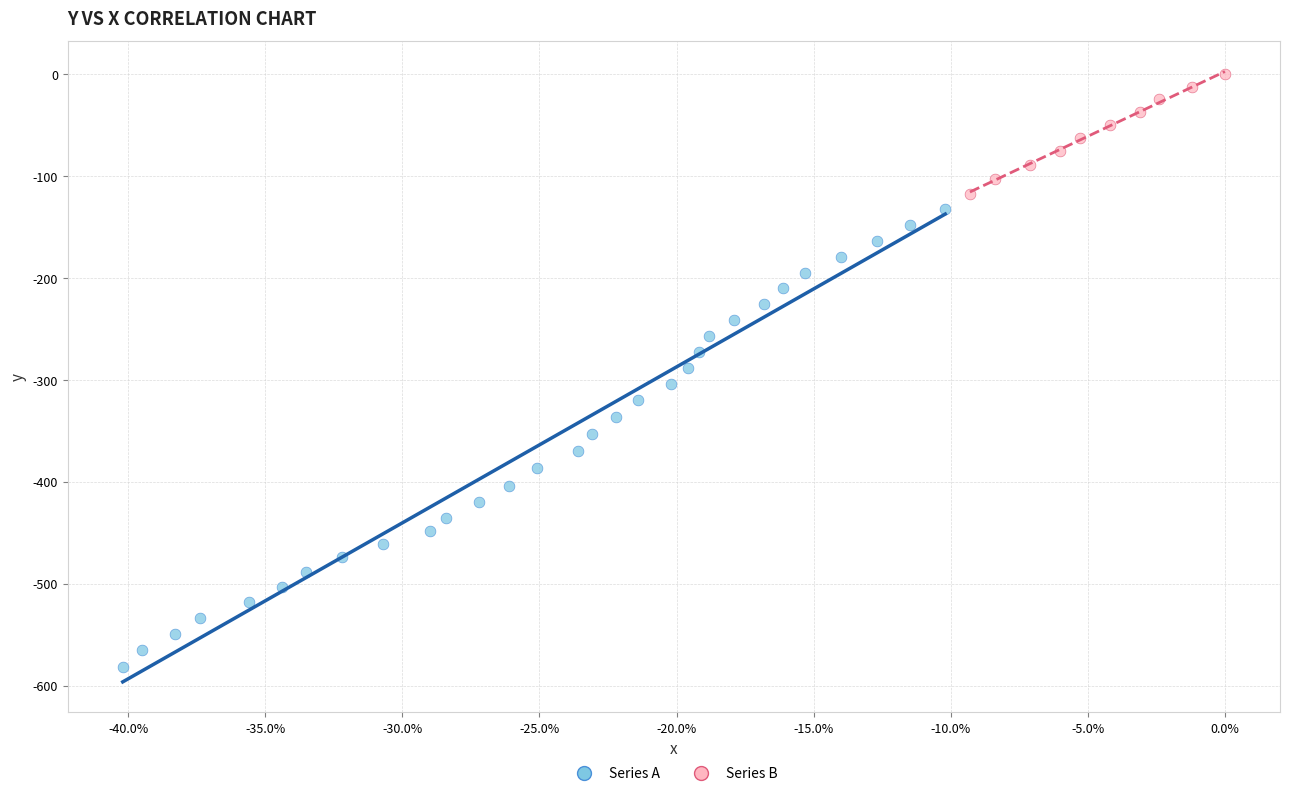

Which series contains the lowest Y value?

Series A